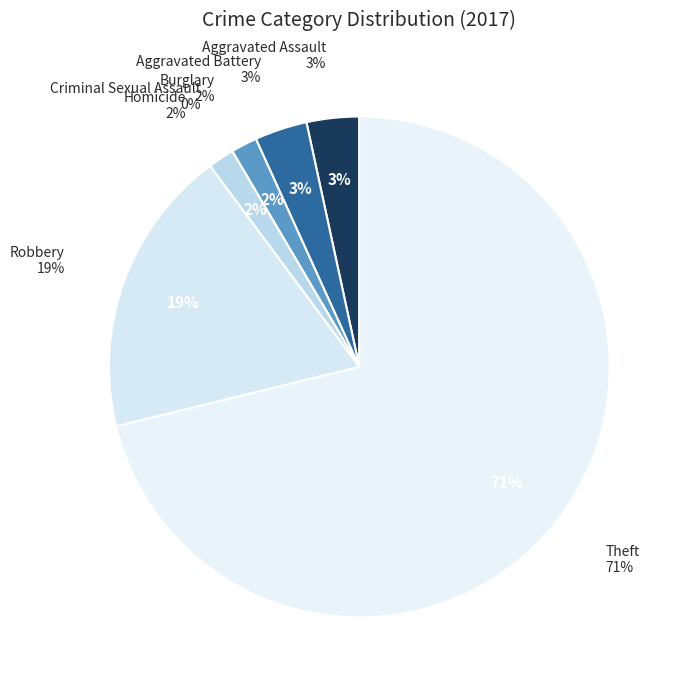

How many segments does this pie chart have?

7